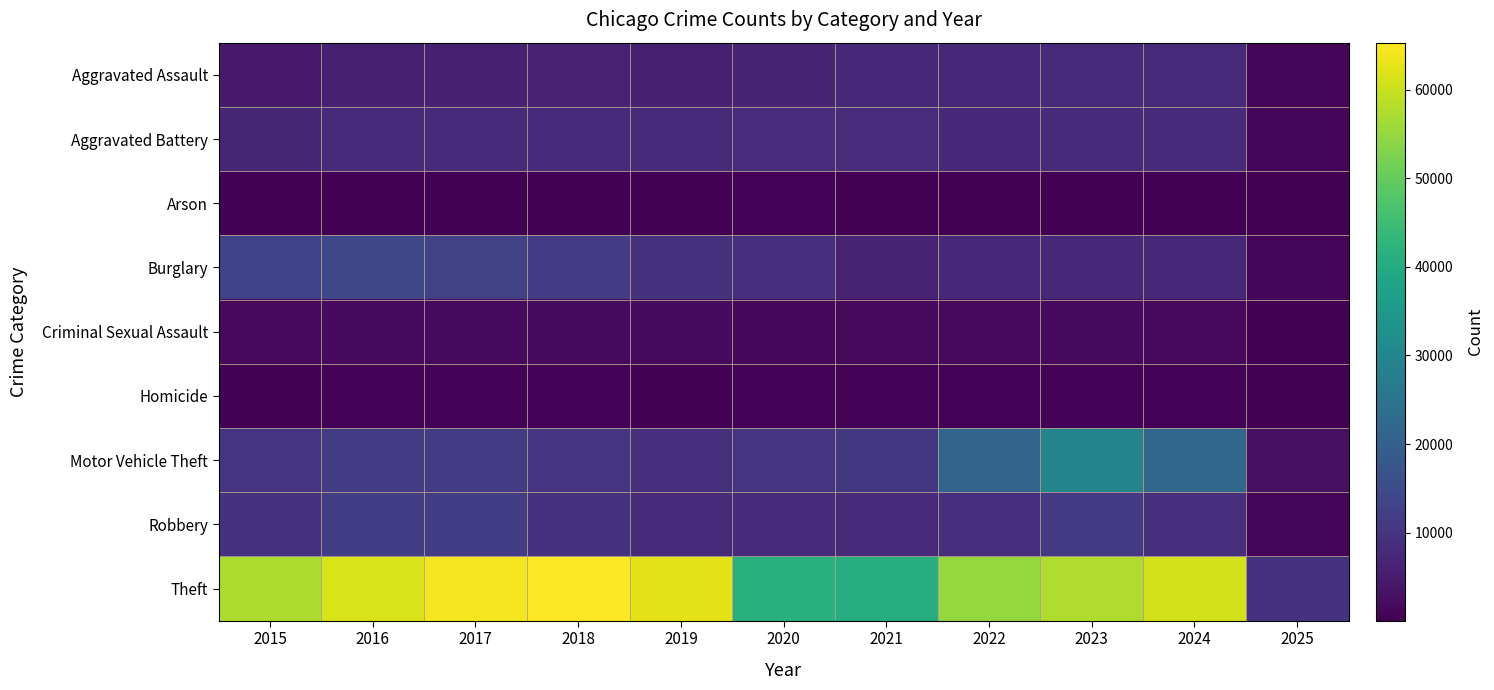

At how many categories does at least one series exceed 48561?

8